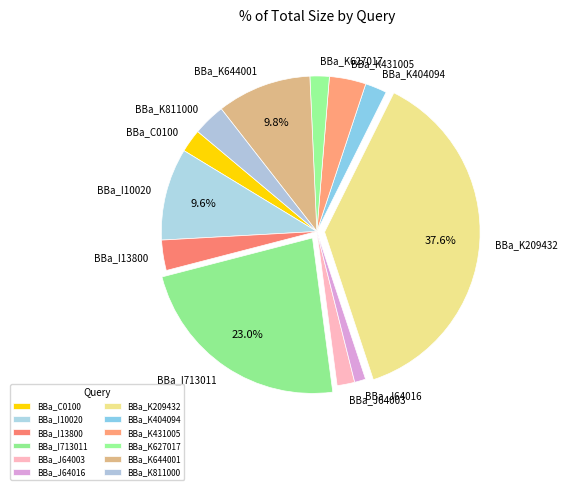

Is there a majority slice in this chart?

No